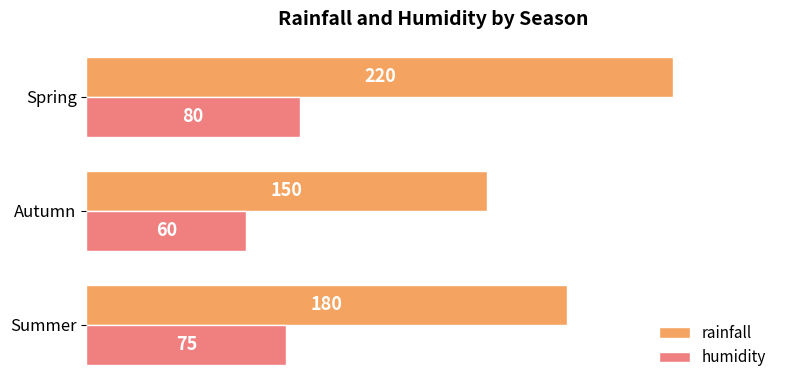

Which series changed the most between Summer and Autumn?

rainfall